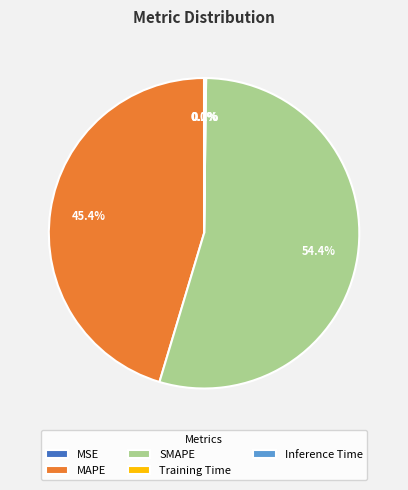

Does SMAPE represent more than half of the total?

Yes